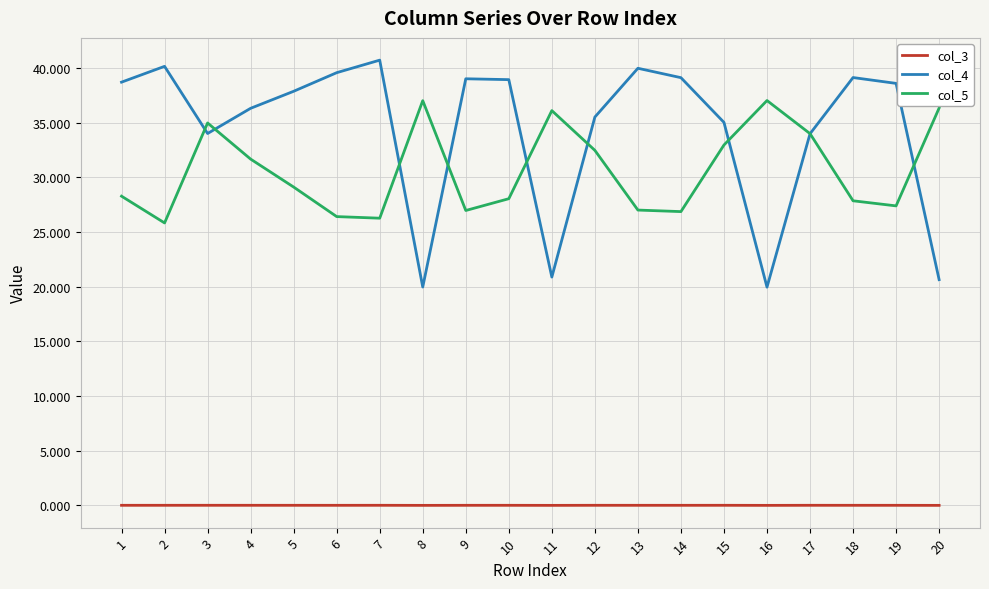

True or false: col_4 has a value of 34.0 at 17.

True